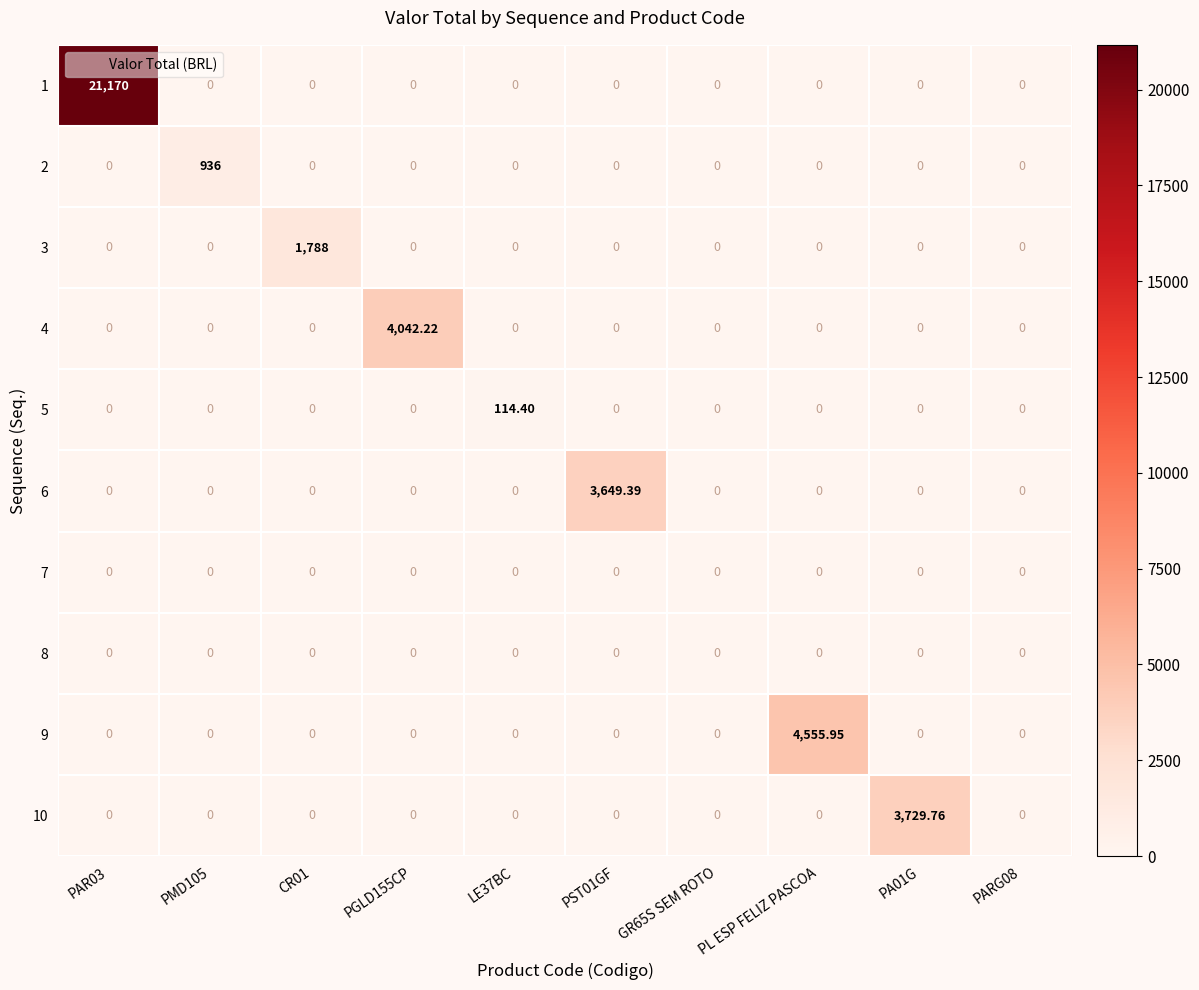

Which series has the largest range (max minus min)?

1